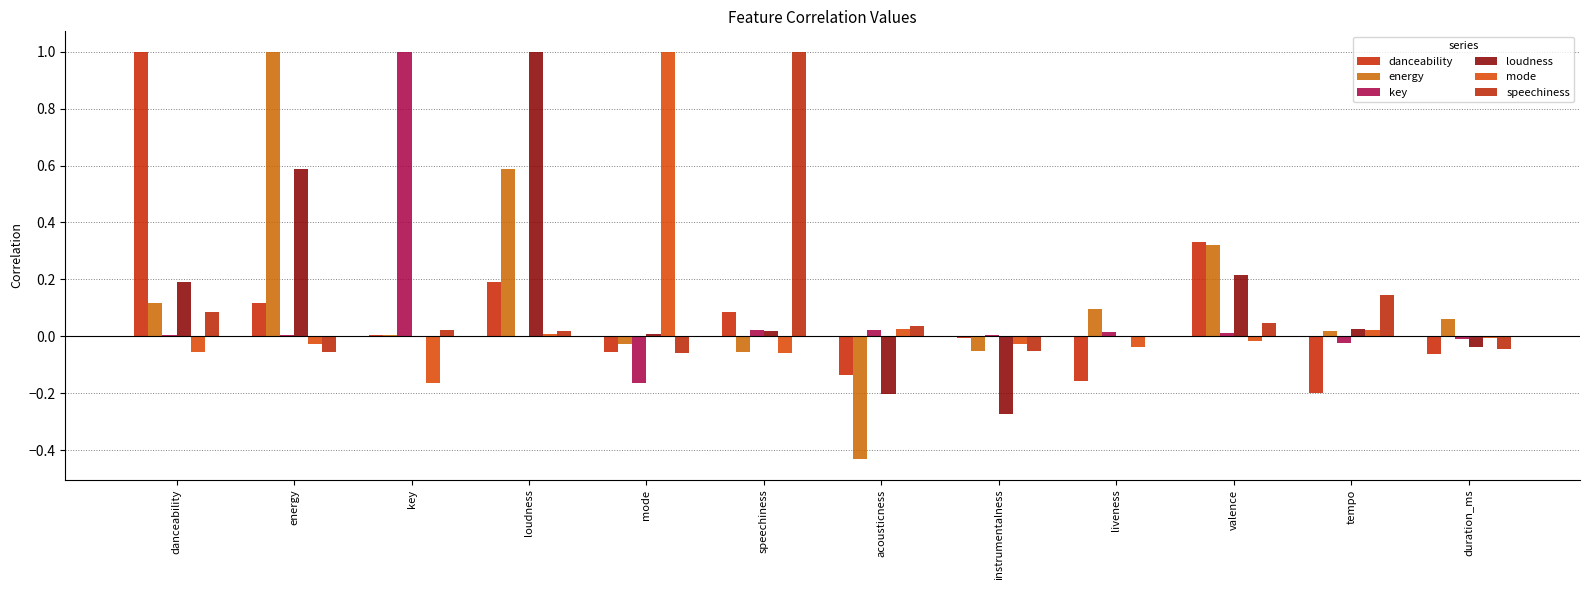

What is the smallest value displayed?

-0.4